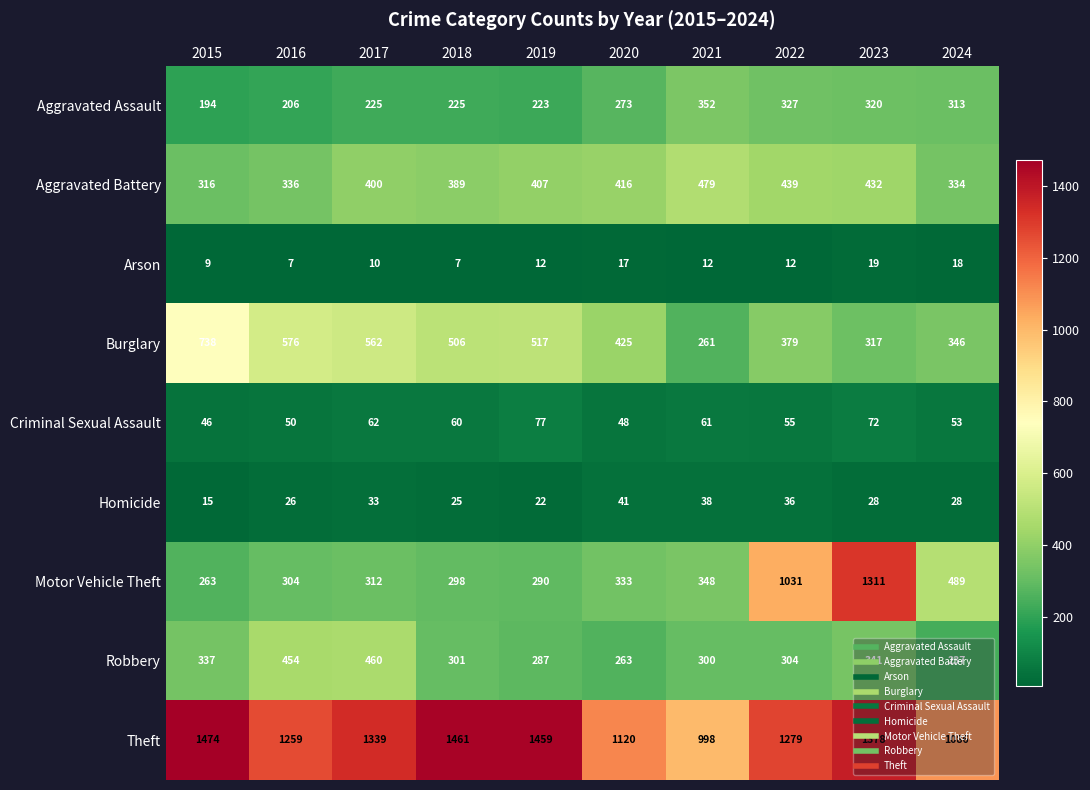

Rank the series by their maximum value, from lowest to highest.

Arson, Homicide, Criminal Sexual Assault, Aggravated Assault, Robbery, Aggravated Battery, Burglary, Motor Vehicle Theft, Theft